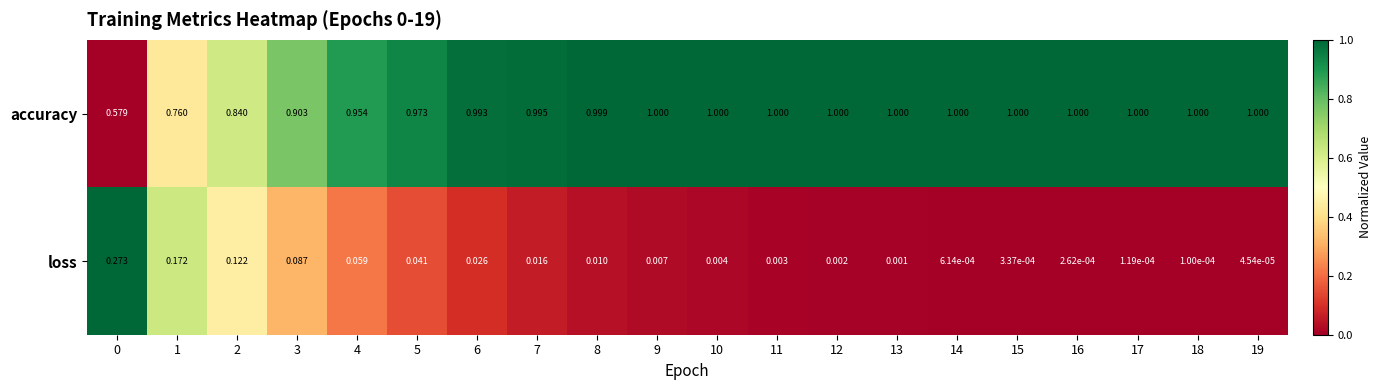

List the series in order of their overall mean, lowest first.

loss, accuracy